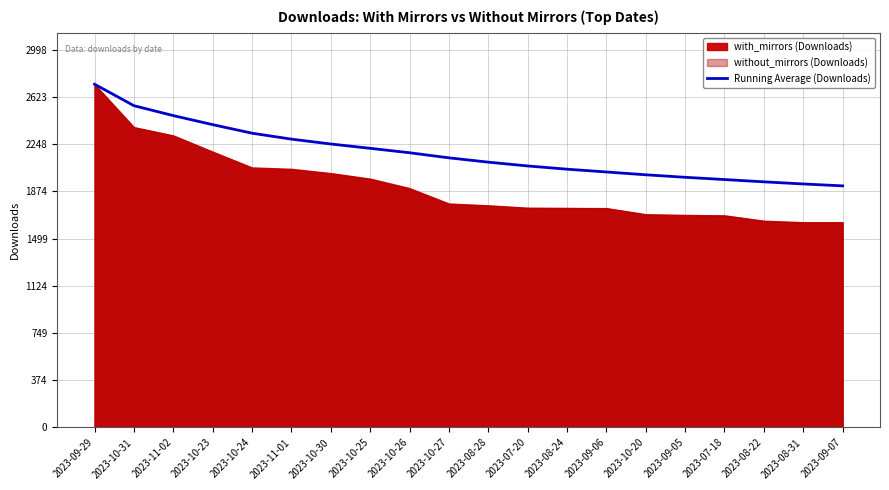

True or false: the data has more than 0 interior local peaks.

False